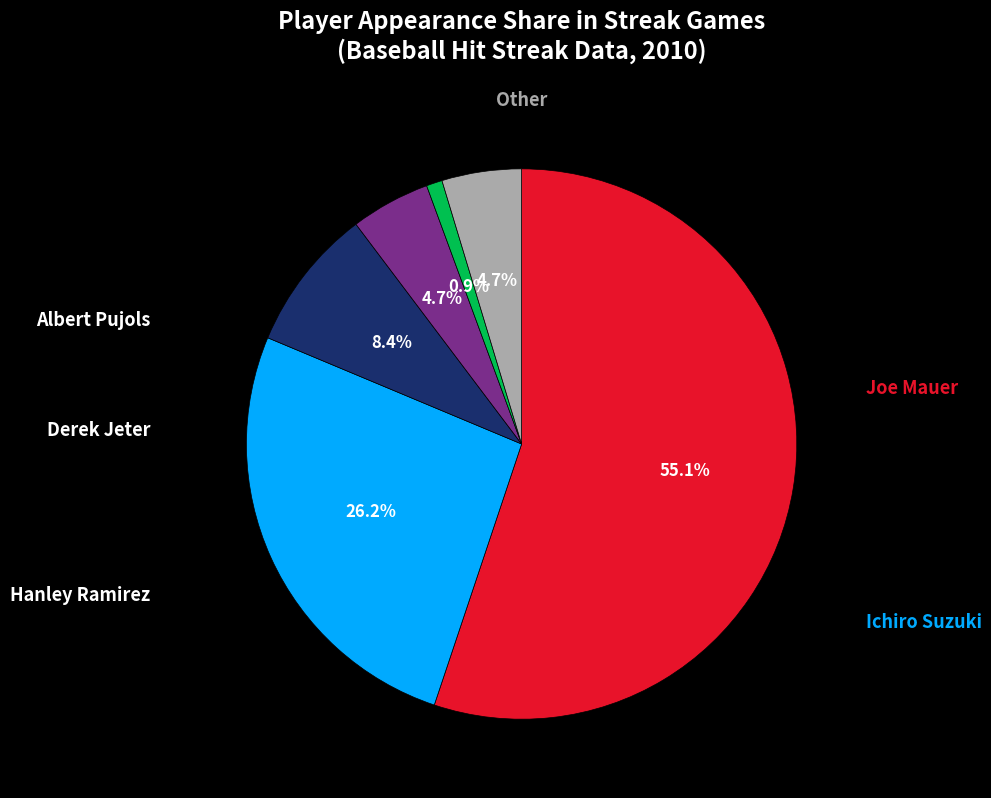

Does any single category account for the majority?

Yes